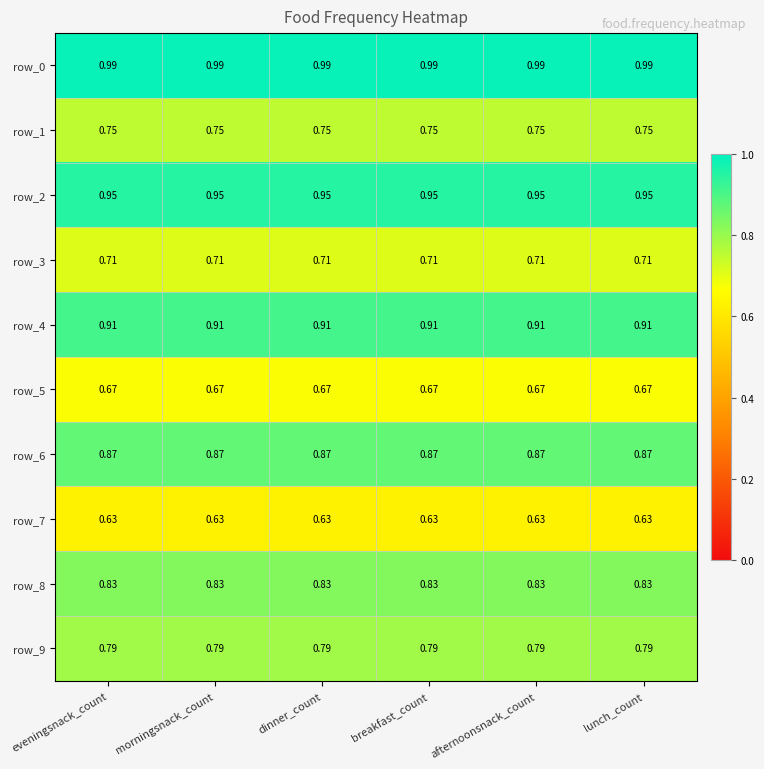

Is the value of row_4 at dinner_count greater than the value of row_0 at dinner_count?

No